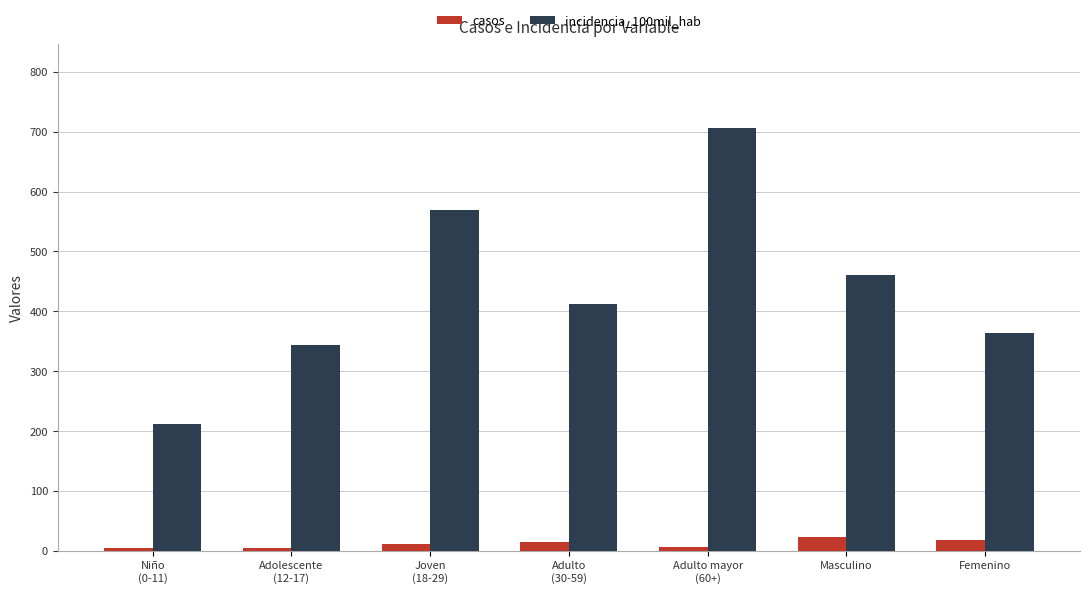

What is the total value across all series at Masculino?

483.0